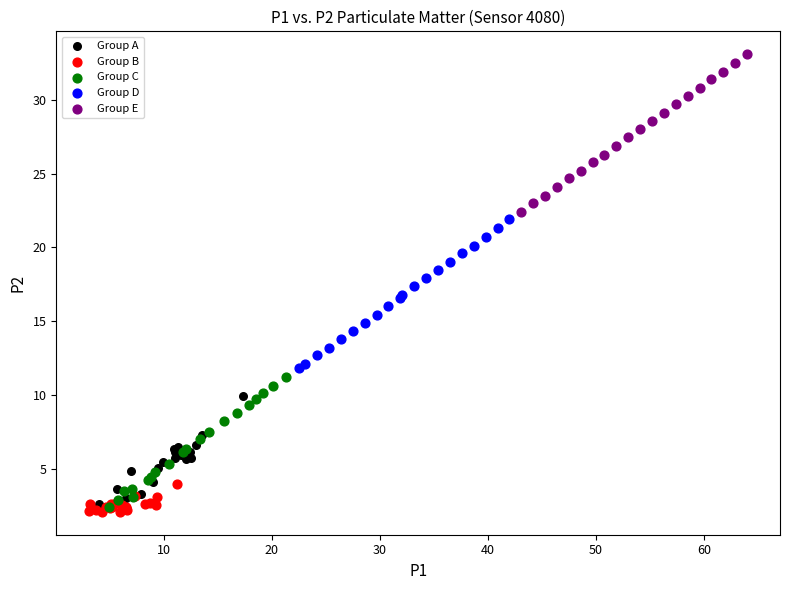

Which series has the largest Y range (max minus min)?

Group E